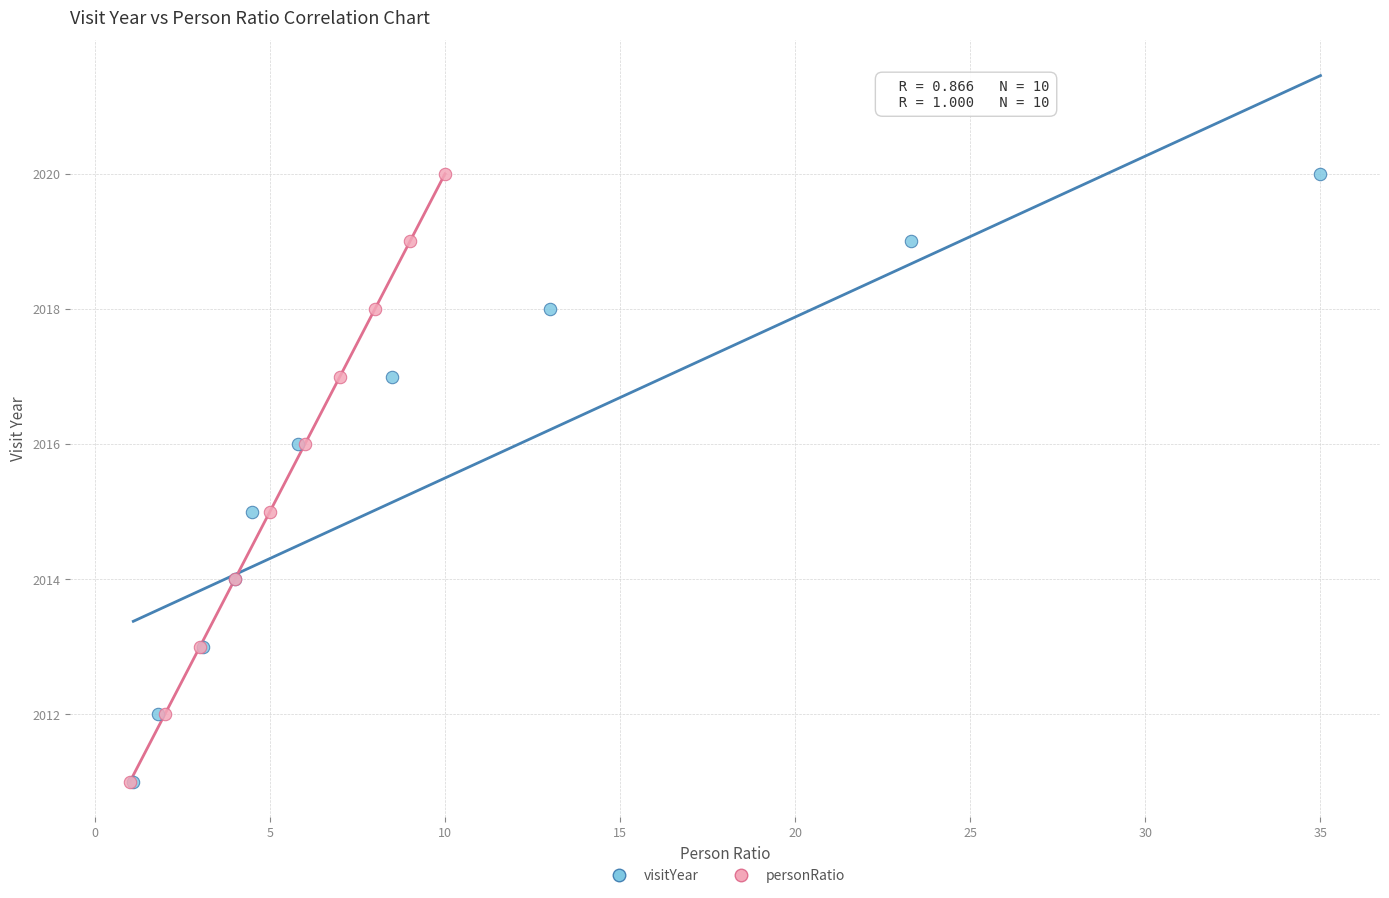

What are all the series names shown in the legend?

visitYear, personRatio